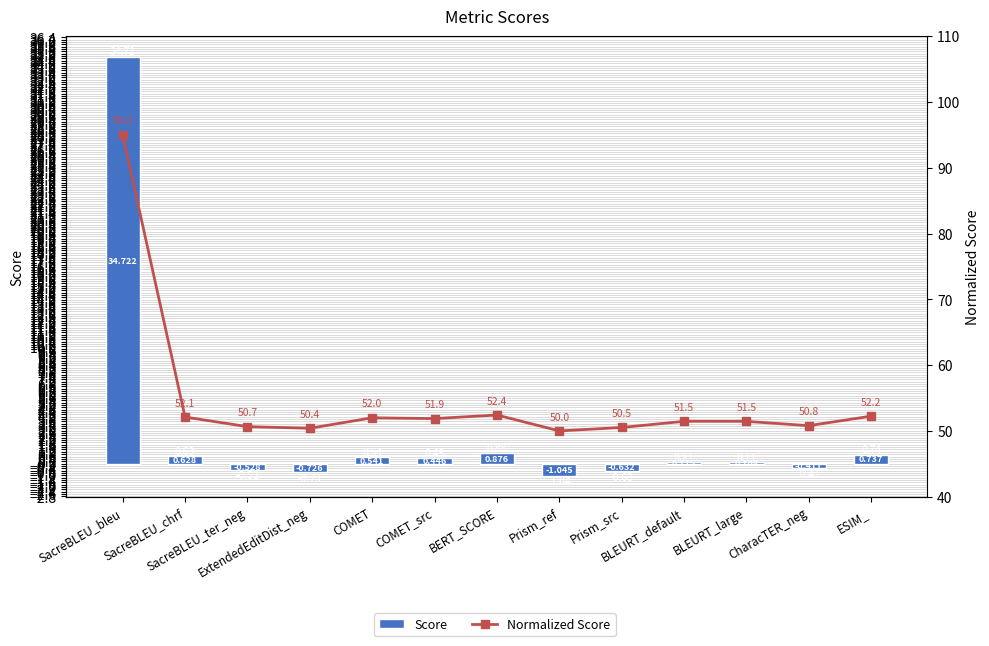

What is the sum of the Normalized Score values at COMET and SacreBLEU_ter_neg?

102.6